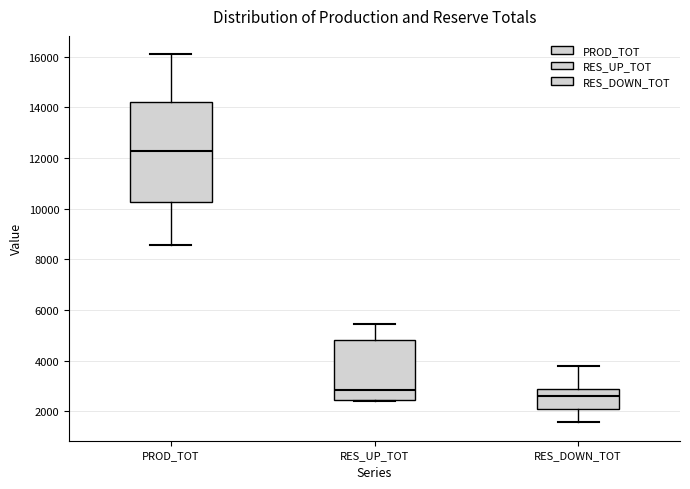

Comparing the boxes themselves (not the whiskers), which one is the tallest?

PROD_TOT